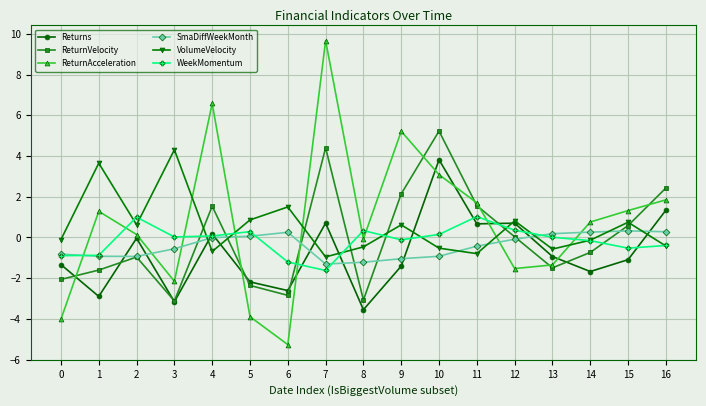

Where is the first local maximum for ReturnAcceleration?

1